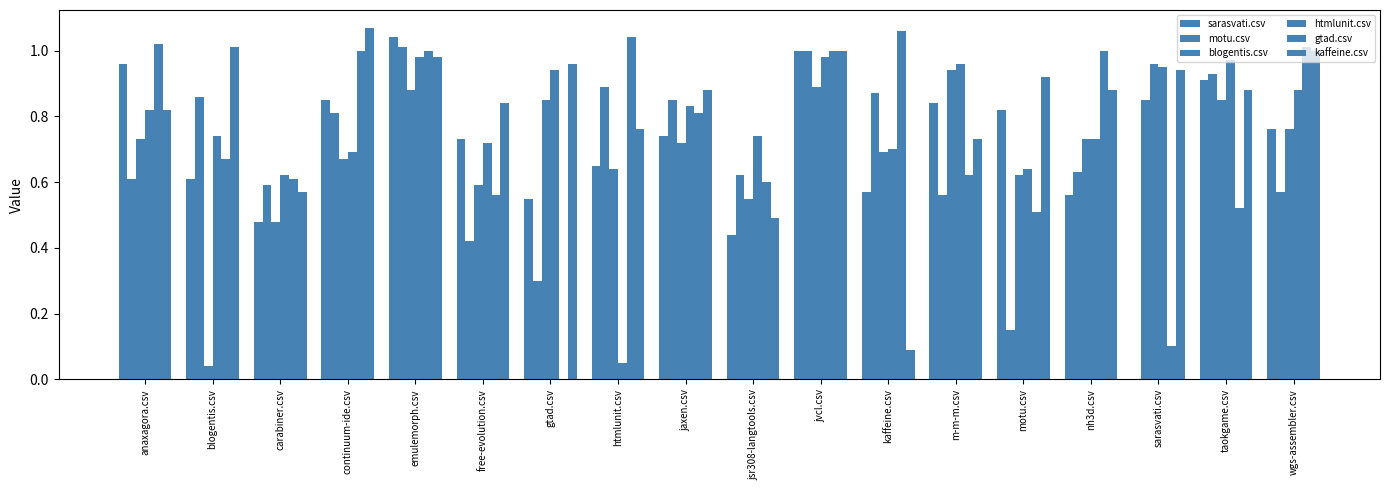

Is the value of kaffeine.csv at emulemorph.csv greater than the value of motu.csv at jvcl.csv?

No